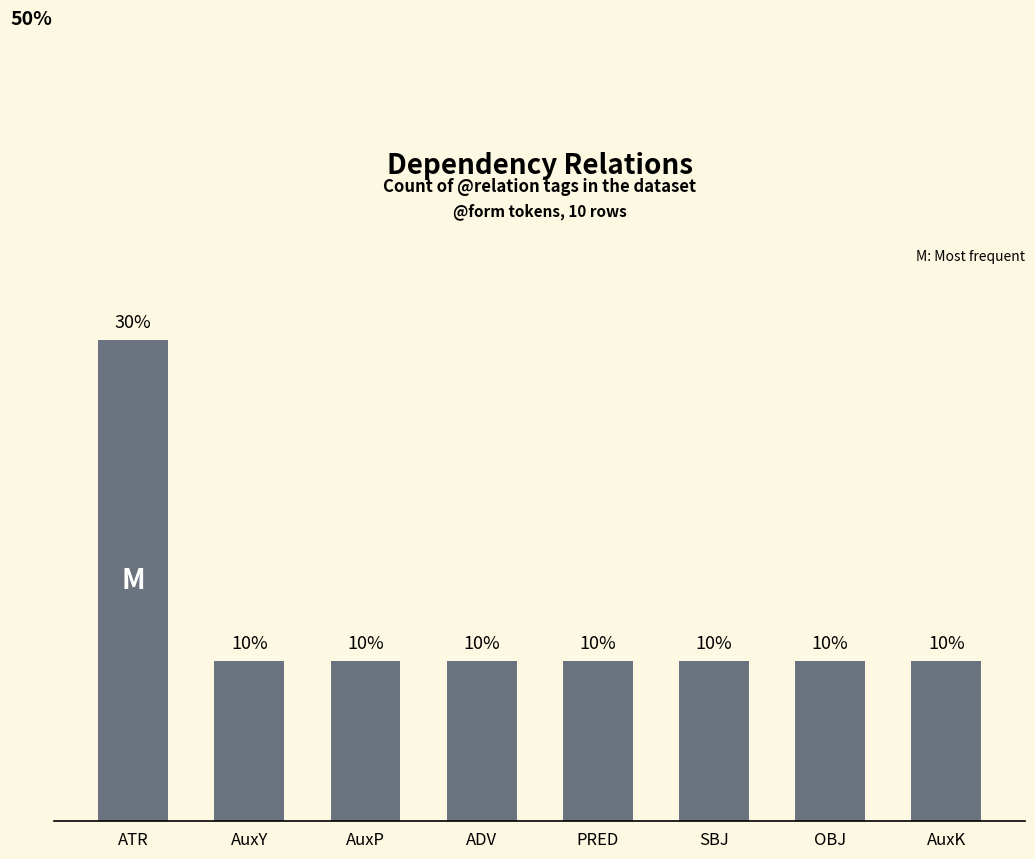

Does the chart contain any negative values?

No